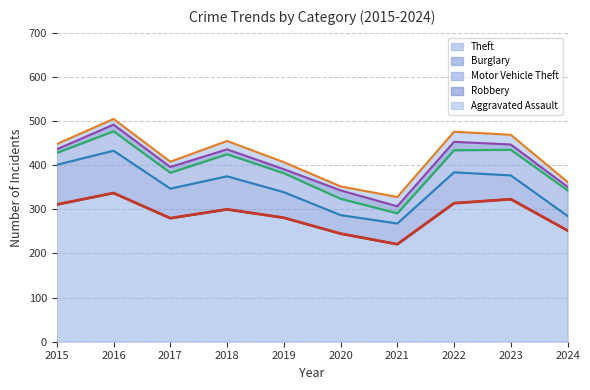

In Motor Vehicle Theft, how many points are higher than both neighbors (excluding endpoints)?

2